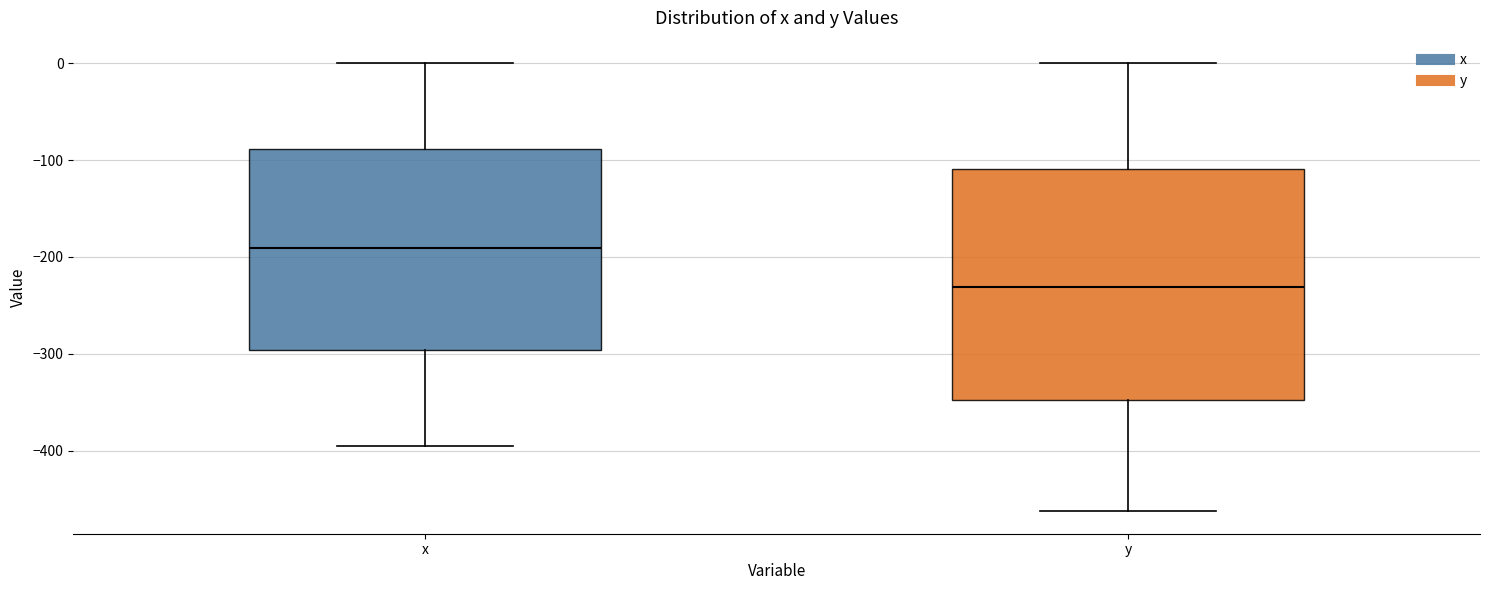

Reading left to right, read every box against the y-axis: the position of its median line, the range the box covers, and the ends of its whiskers. The values are not printed on the chart, so give them approximately, as read against the axis.

x: median -190, box -300 to -90, whiskers -390 to 0
y: median -230, box -350 to -110, whiskers -460 to 0